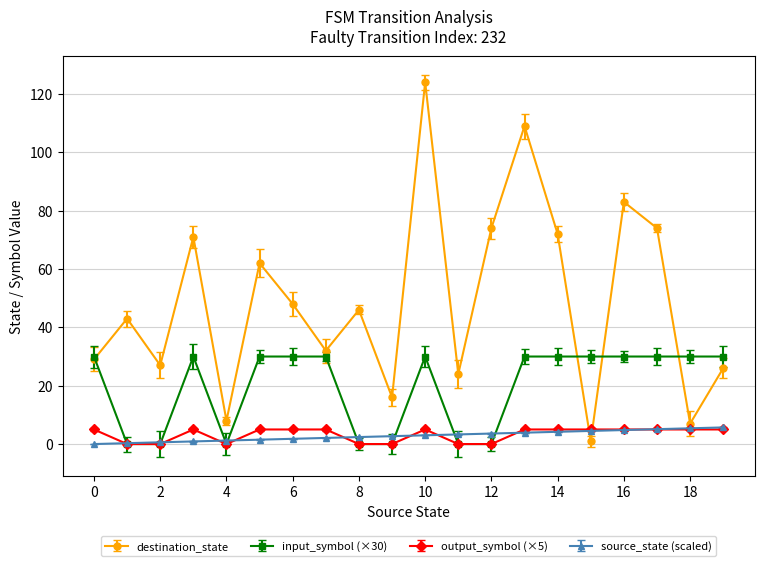

True or false: output_symbol (×5) has more than 1 points higher than both neighbors.

True